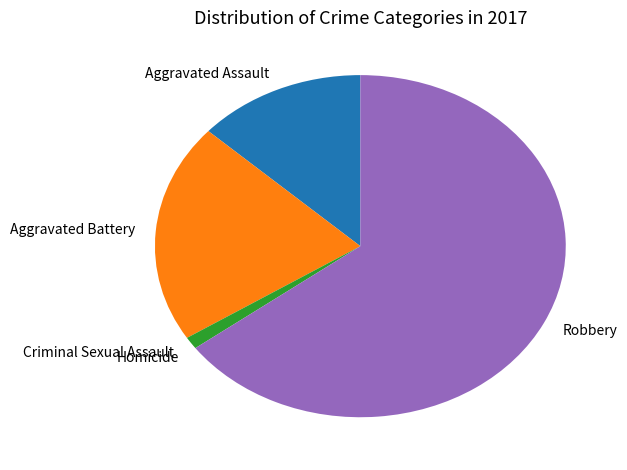

Does any single category account for the majority?

Yes